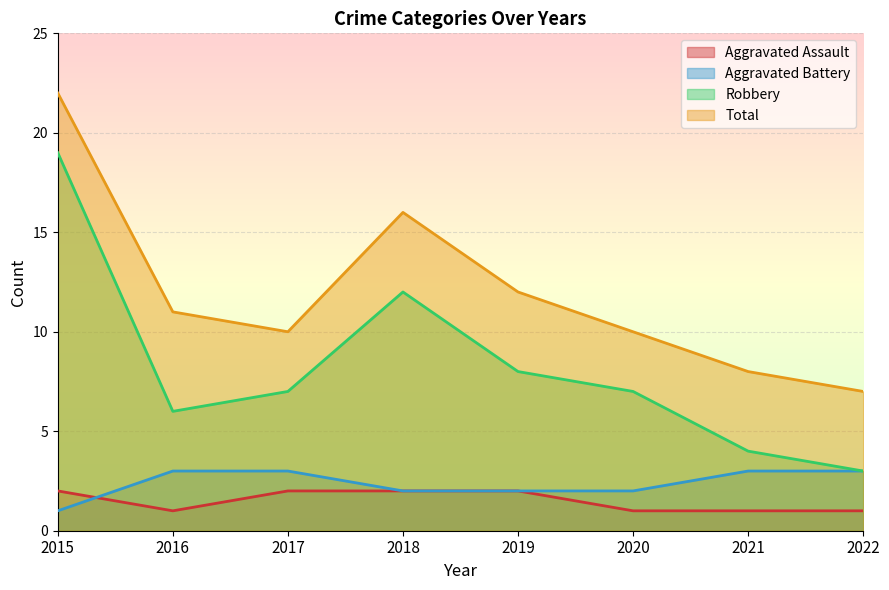

The value of Aggravated Assault at 2022 is 1. True or false?

True